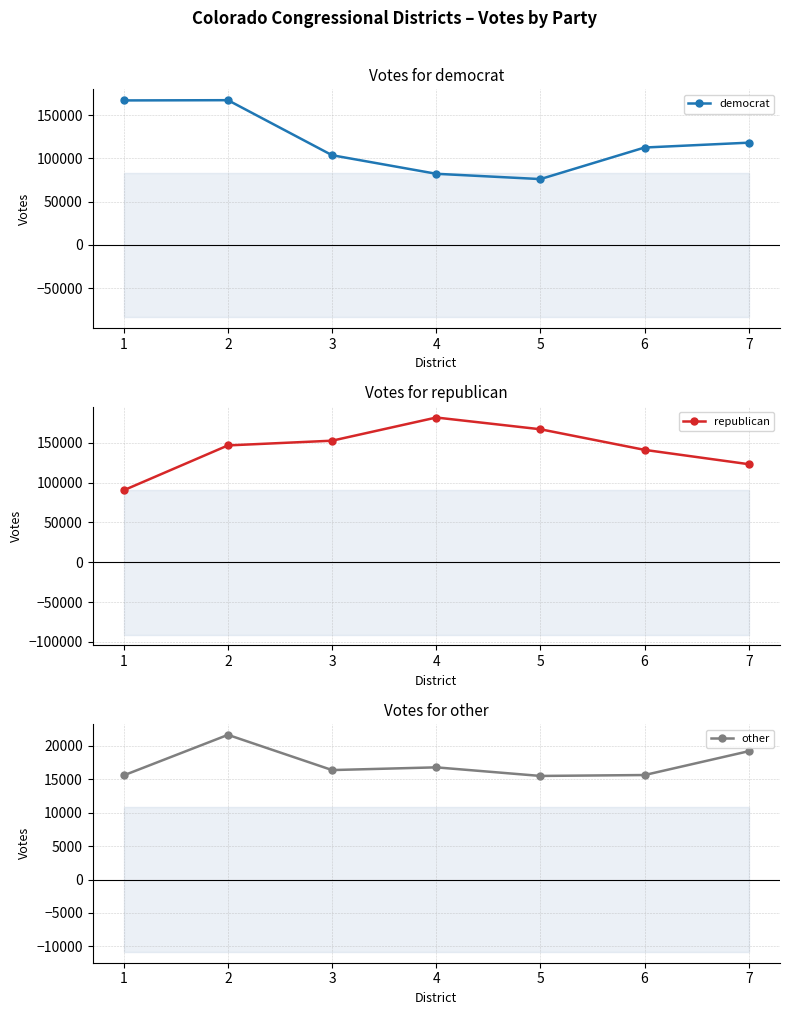

Is it true that republican equals 150550 at 1?

False